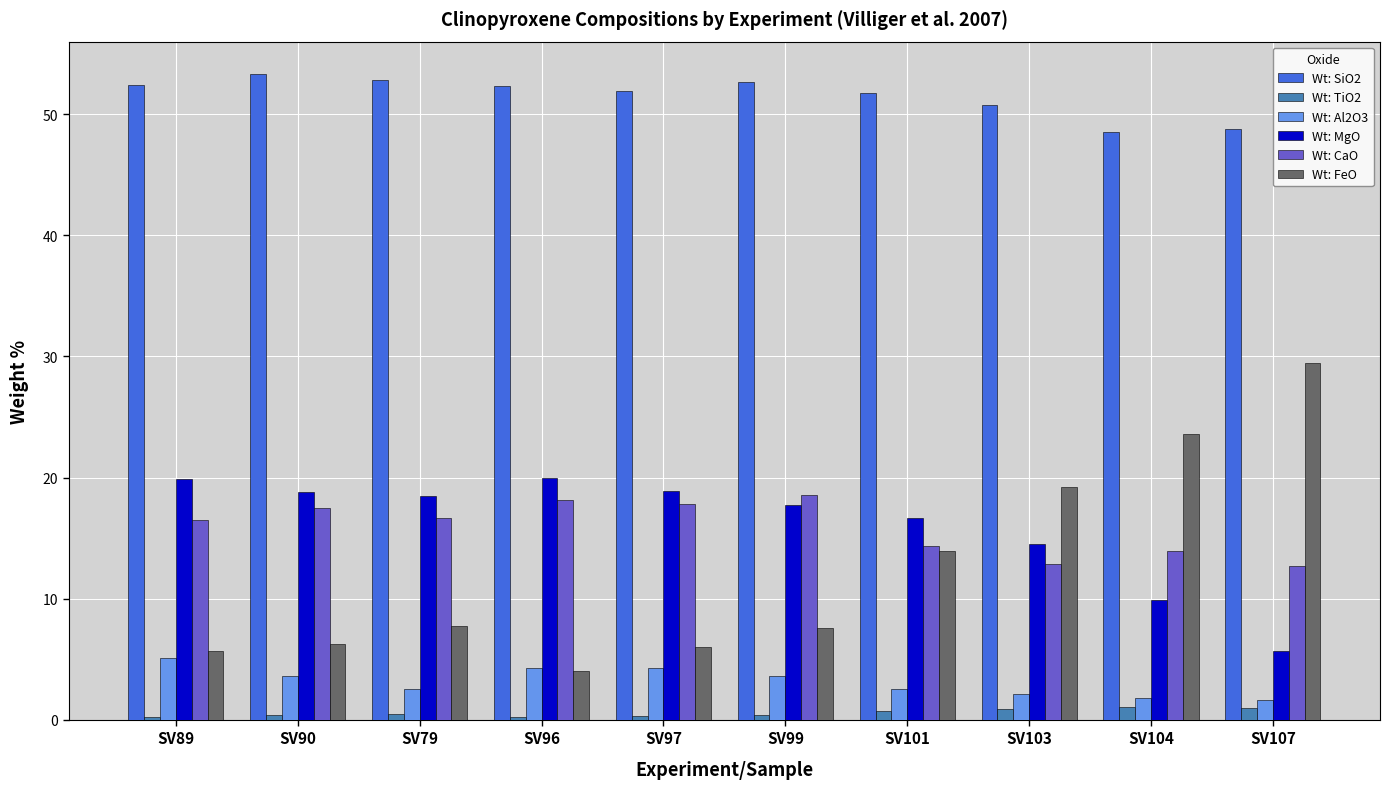

The Wt: FeO series shows 32.3 at SV104. True or false?

False